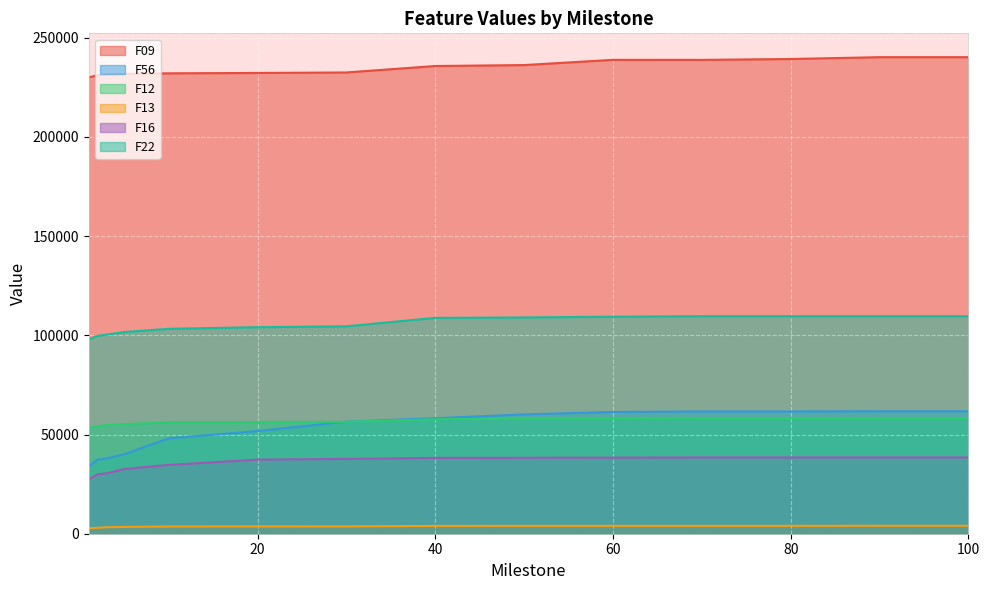

How many series are shown in this chart?

6